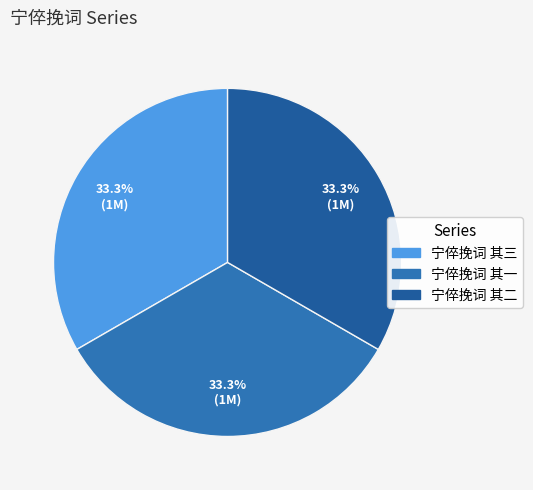

Is there any slice that represents more than half of the pie?

No